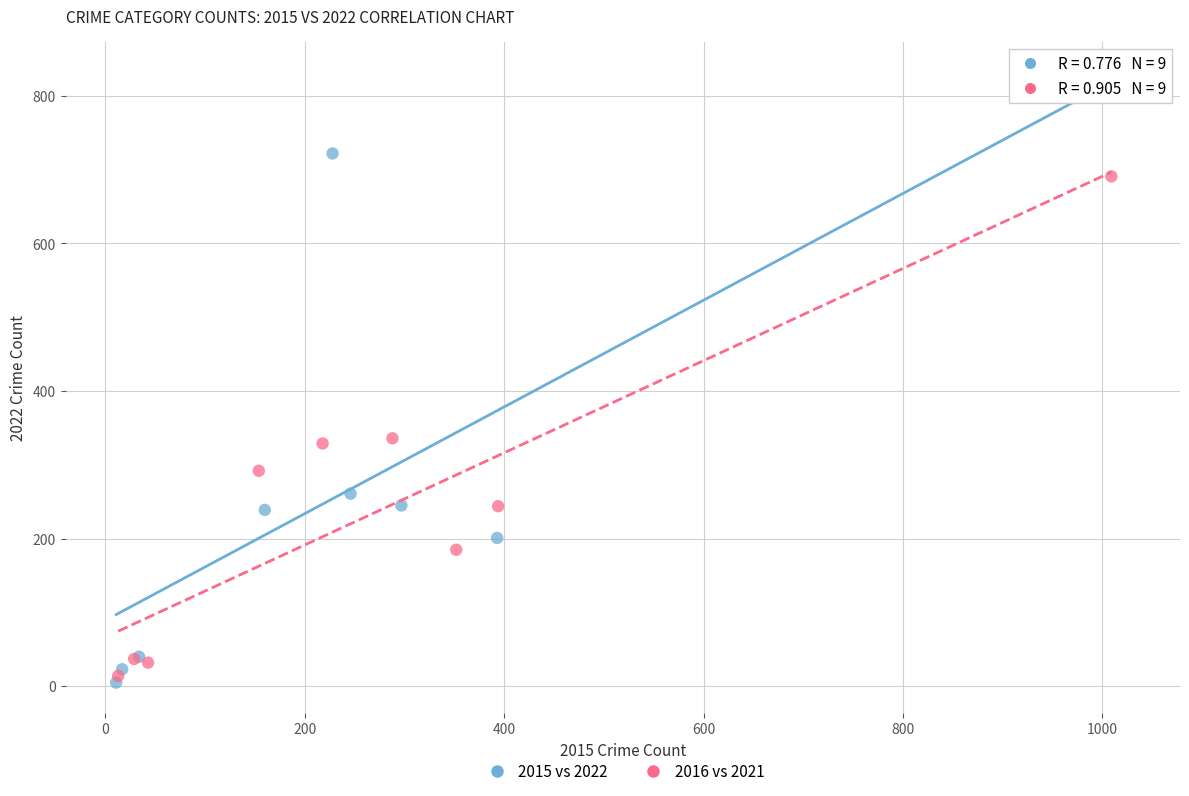

What are all the series names shown in the legend?

2015 vs 2022, 2016 vs 2021